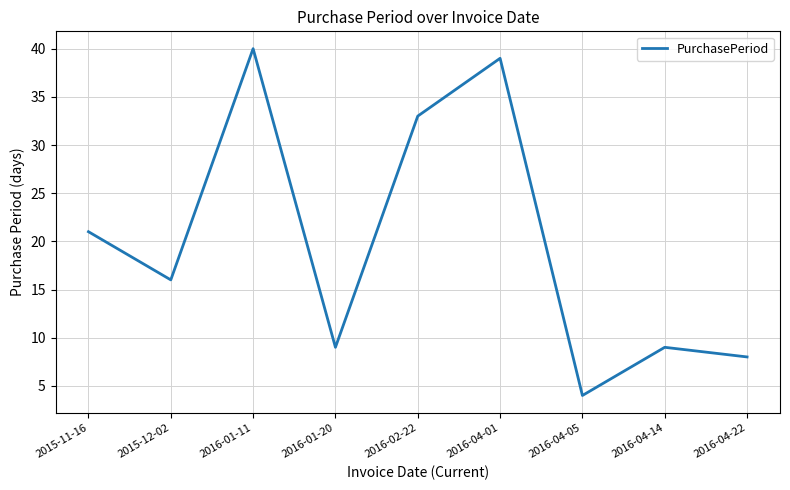

What position from the right is 2016-01-20?

6